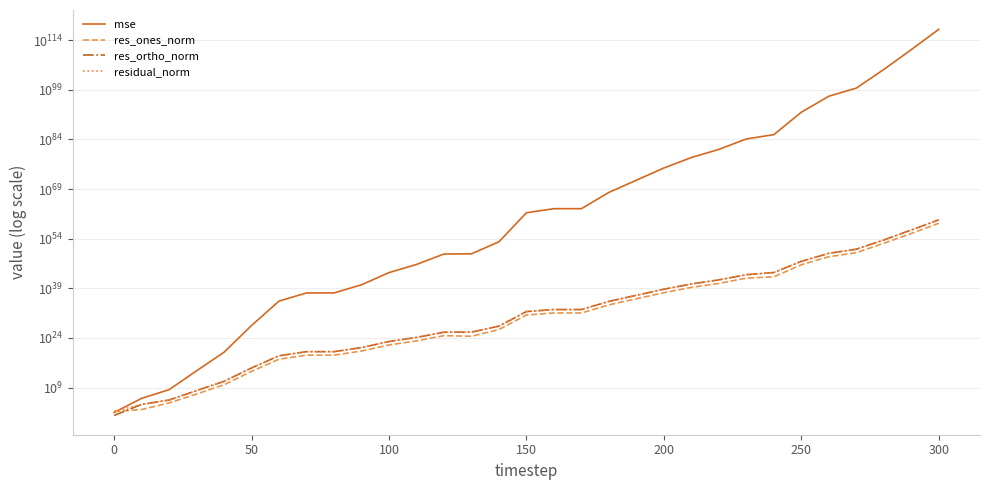

What is the difference between the second highest and minimum values in the res_ones_norm series?

37191748636346827950996711698020659944054314954305568768.0